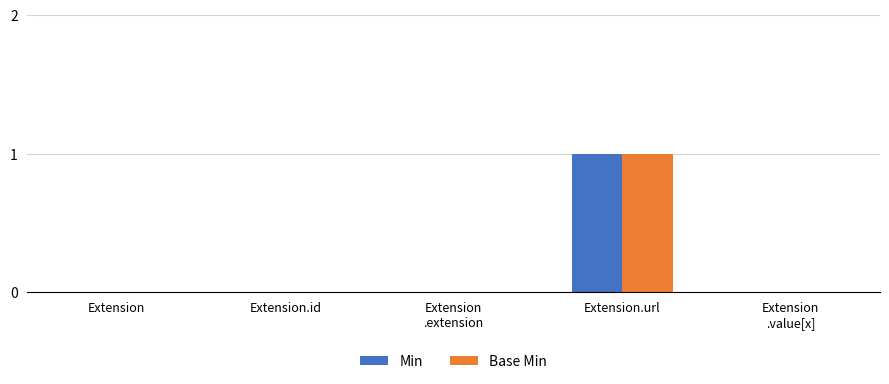

Are the bars grouped side by side (vs. stacked)?

Yes